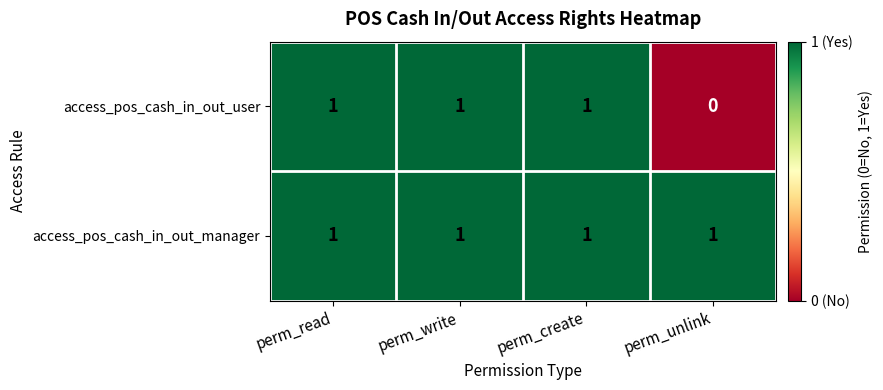

Reading left to right, extract all data points from this chart.

access_pos_cash_in_out_user: perm_read=1	perm_write=1	perm_create=1	perm_unlink=0
access_pos_cash_in_out_manager: perm_read=1	perm_write=1	perm_create=1	perm_unlink=1